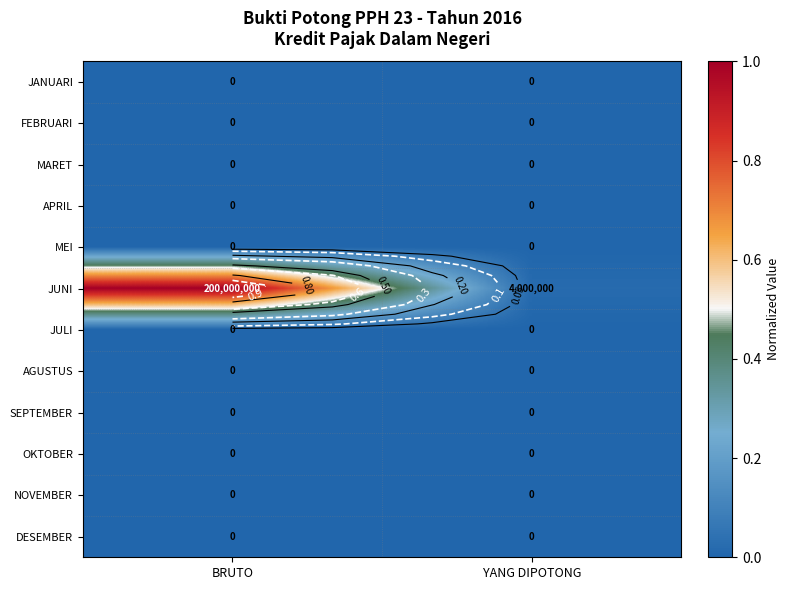

What is the difference between the highest and lowest values at BRUTO?

1.0